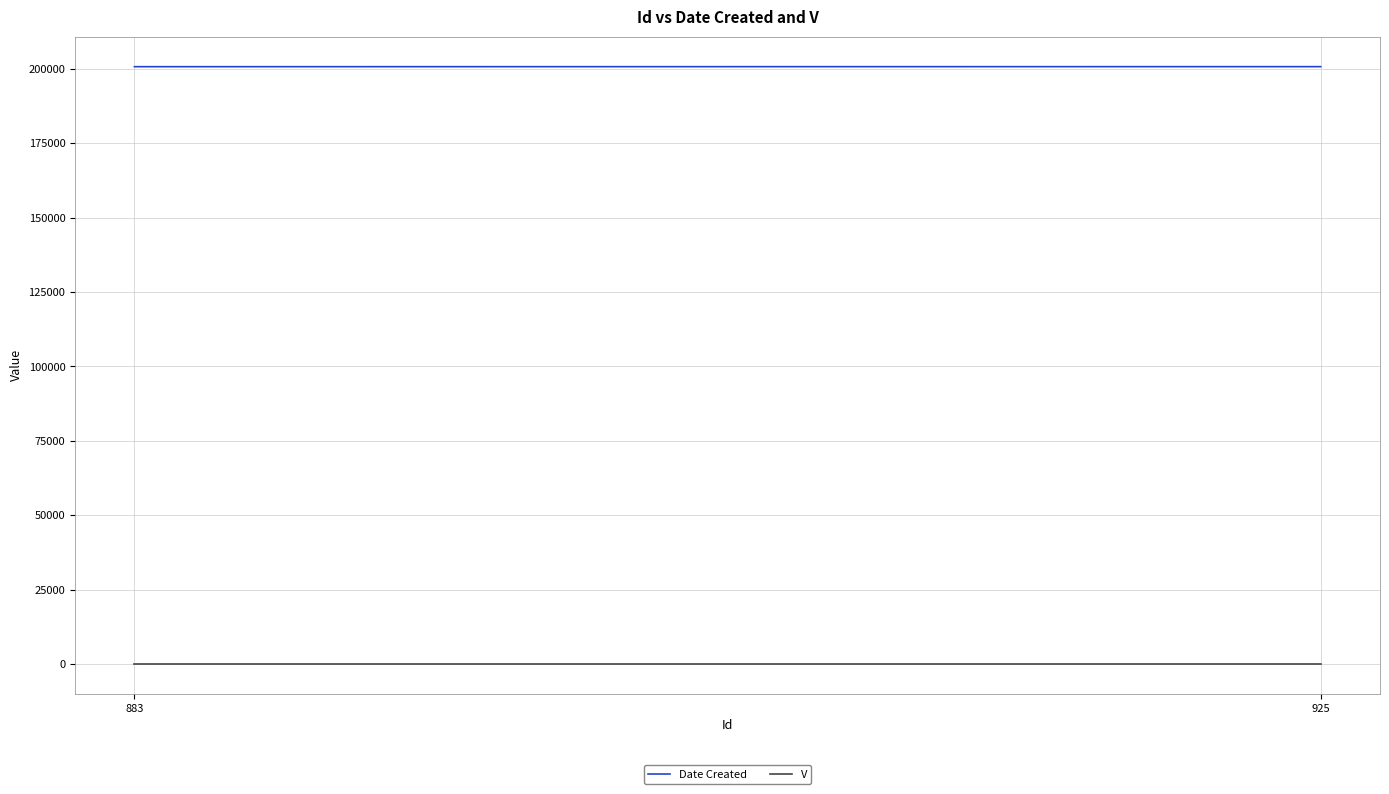

How many lines are shown in the chart?

2